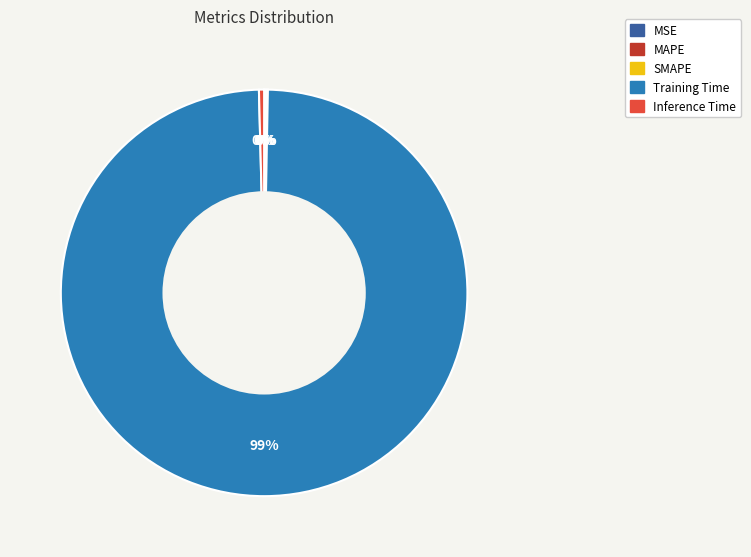

Which category has the biggest portion of the pie?

Training Time